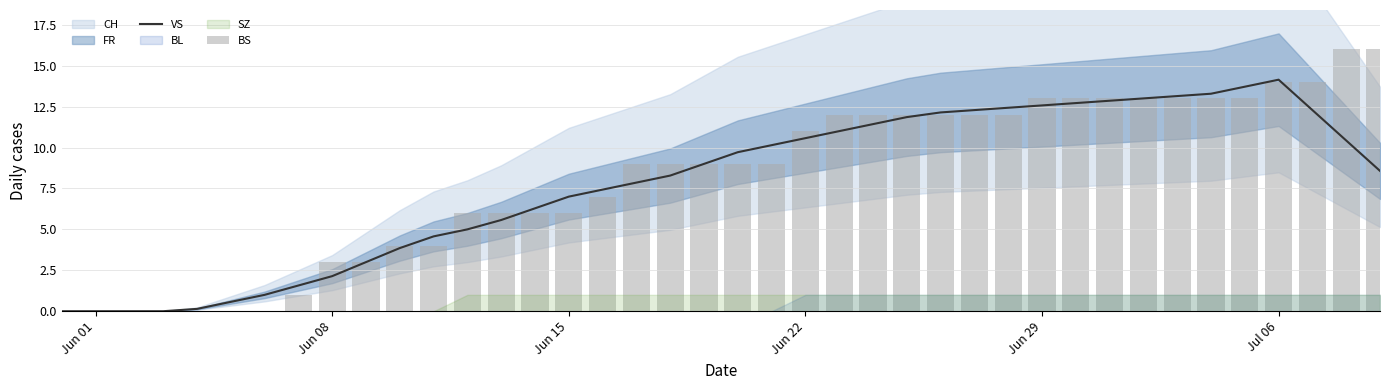

At which label does VS reach its peak?

Jul 06